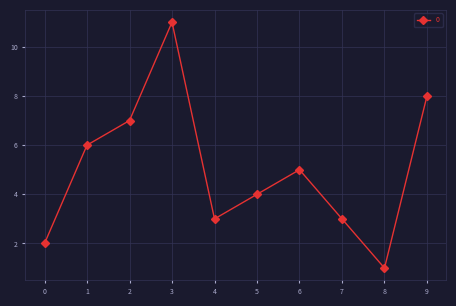

Reading left to right, what are all the values shown in this chart?

0=2	1=6	2=7	3=11	4=3	5=4	6=5	7=3	8=1	9=8